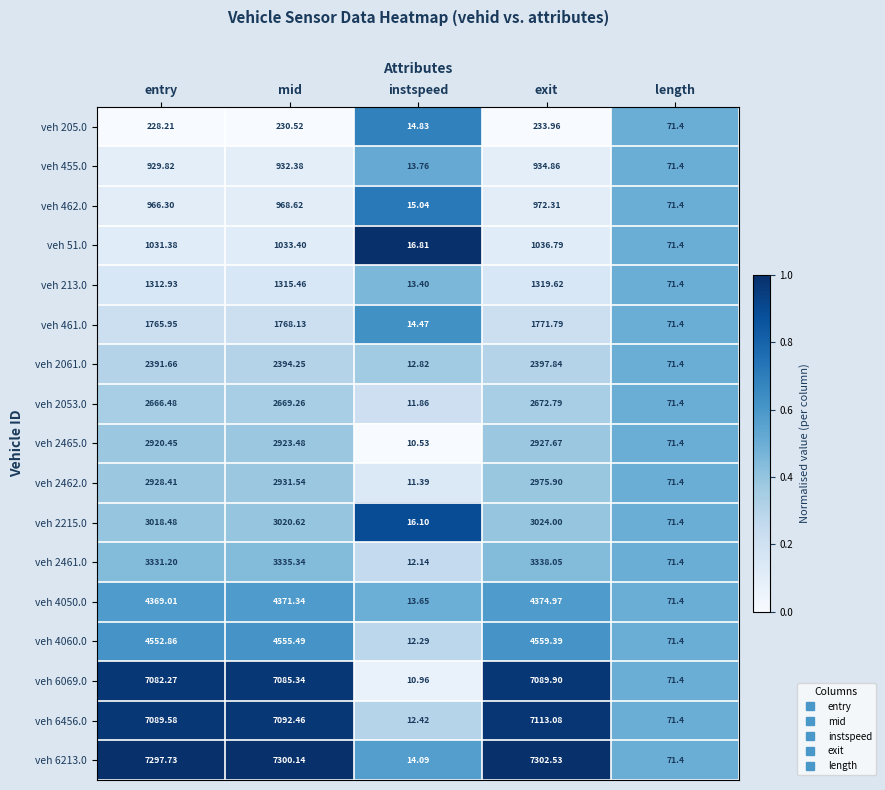

At which label is veh 4060.0 closest to 2285?

length